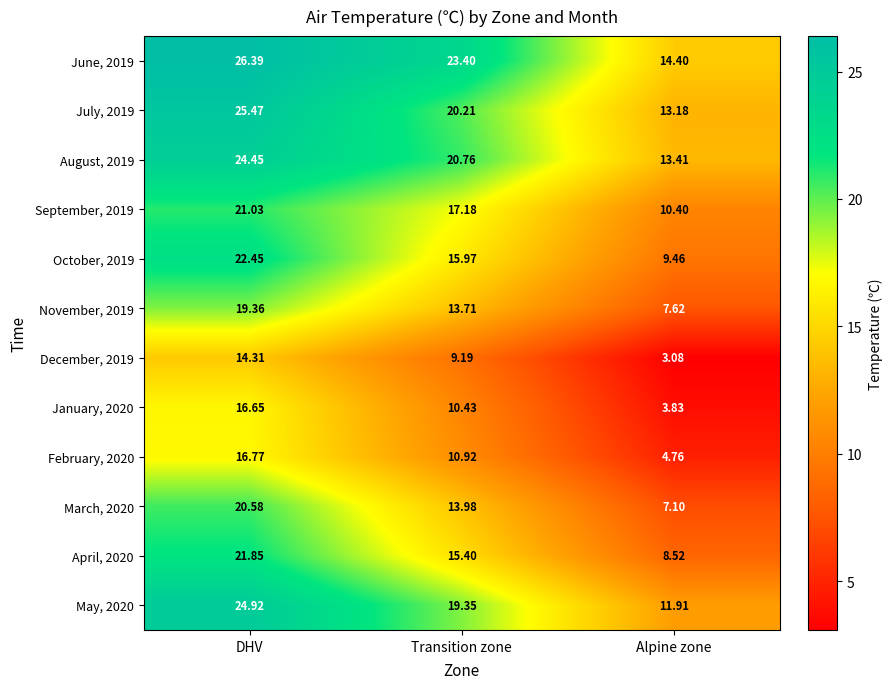

Is the value of December, 2019 at Transition zone greater than the value of June, 2019 at DHV?

No